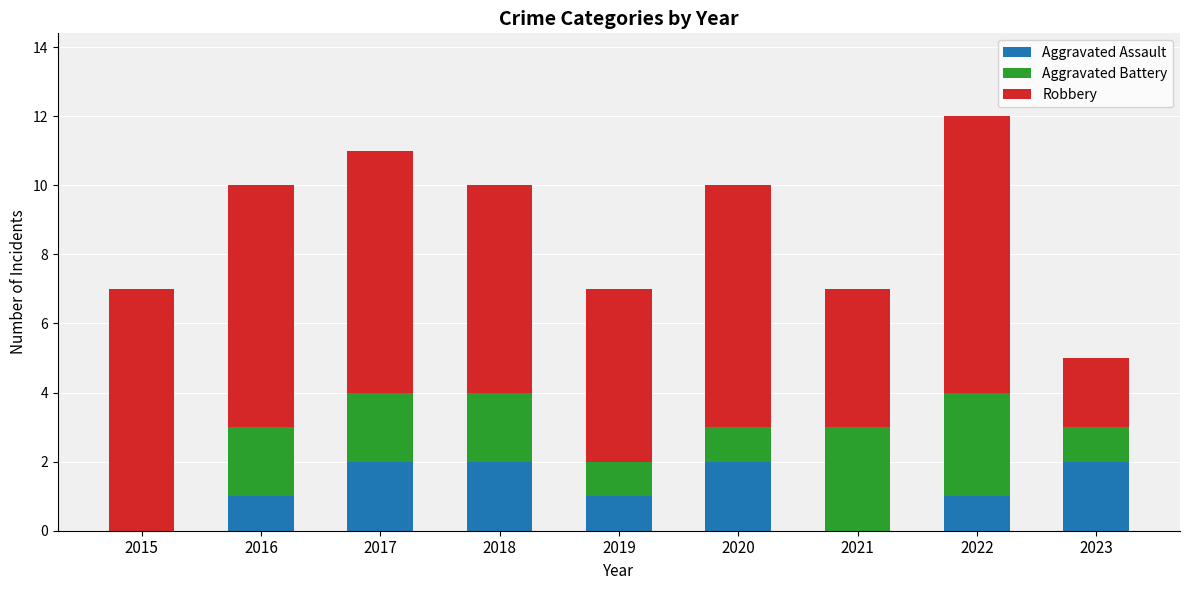

The Aggravated Assault series shows 0 at 2019. True or false?

False